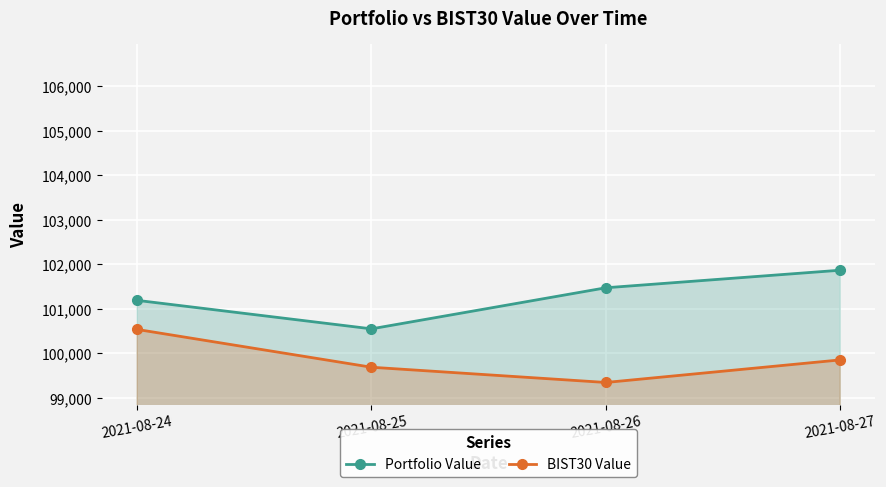

Reading left to right, what are all the values shown in this chart?

Portfolio Value: 101186.9	100546.1	101470.0	101864.9
BIST30 Value: 100532.9	99682.8	99340.3	99847.8